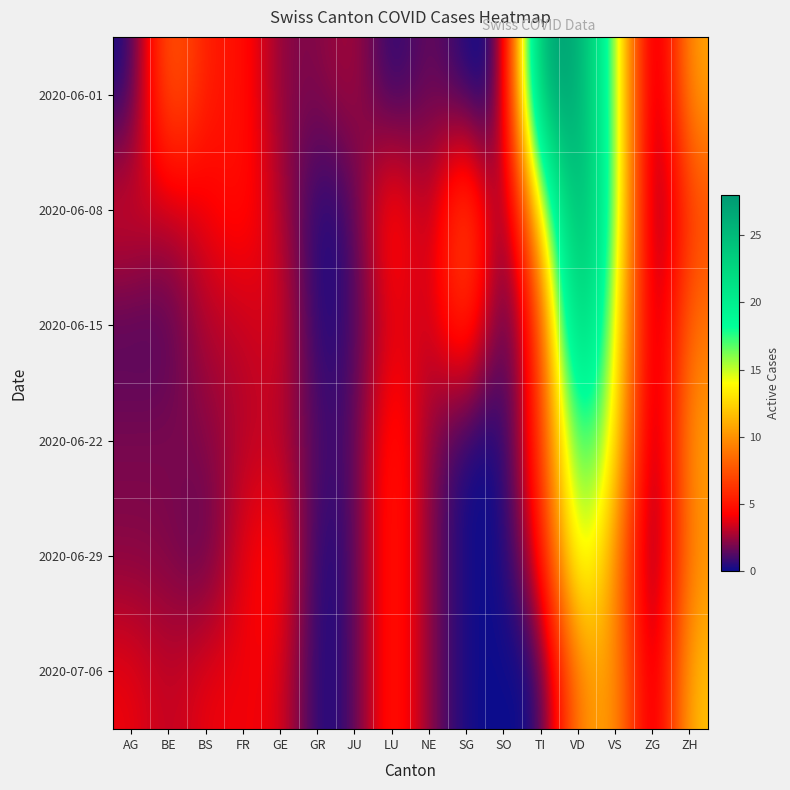

Which series has the widest spread of values?

2020-06-01